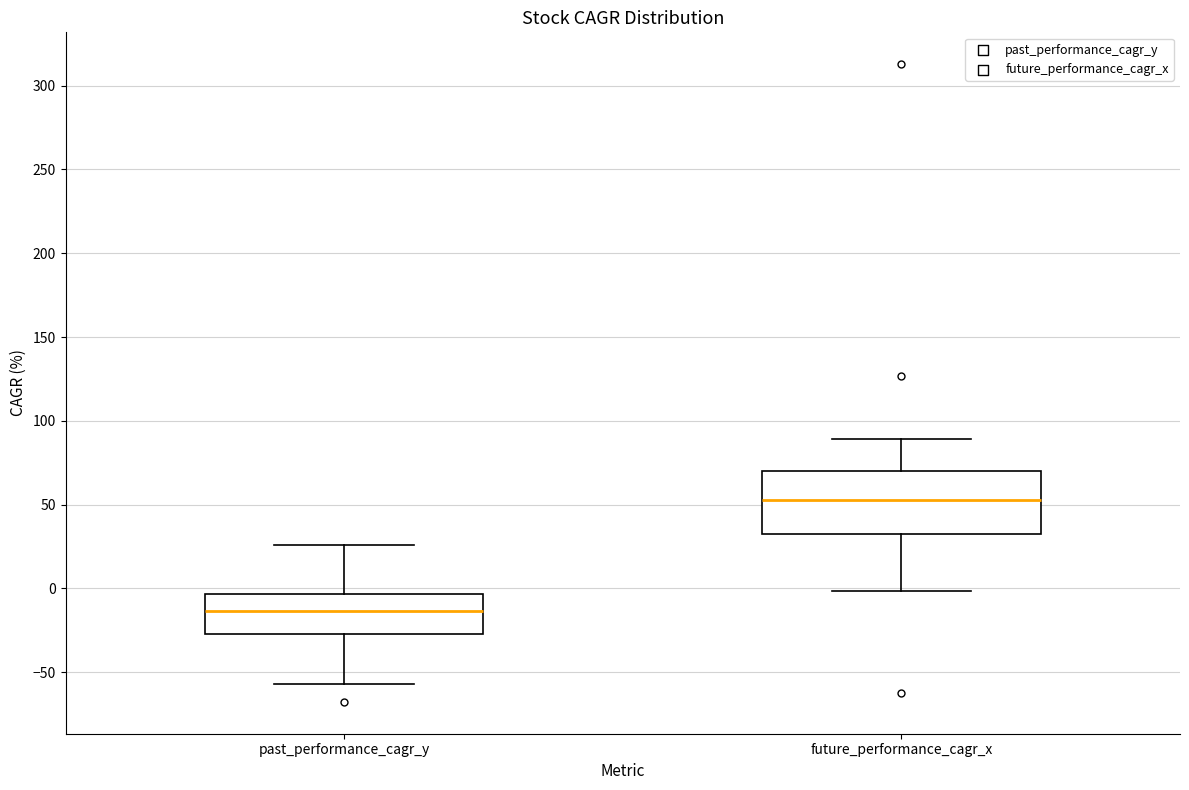

Which box has the highest median line?

future_performance_cagr_x